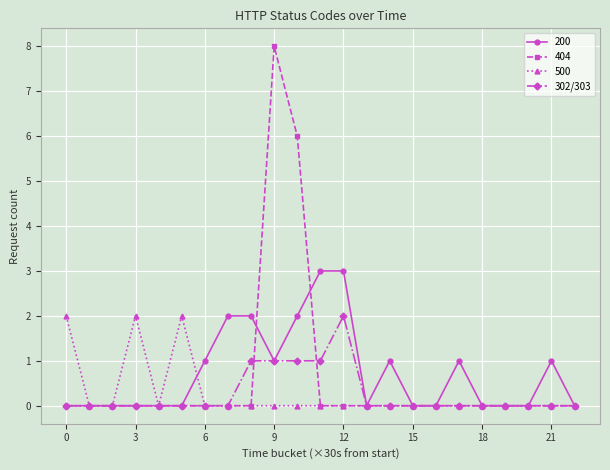

Is this an area chart (filled region under the line)?

No